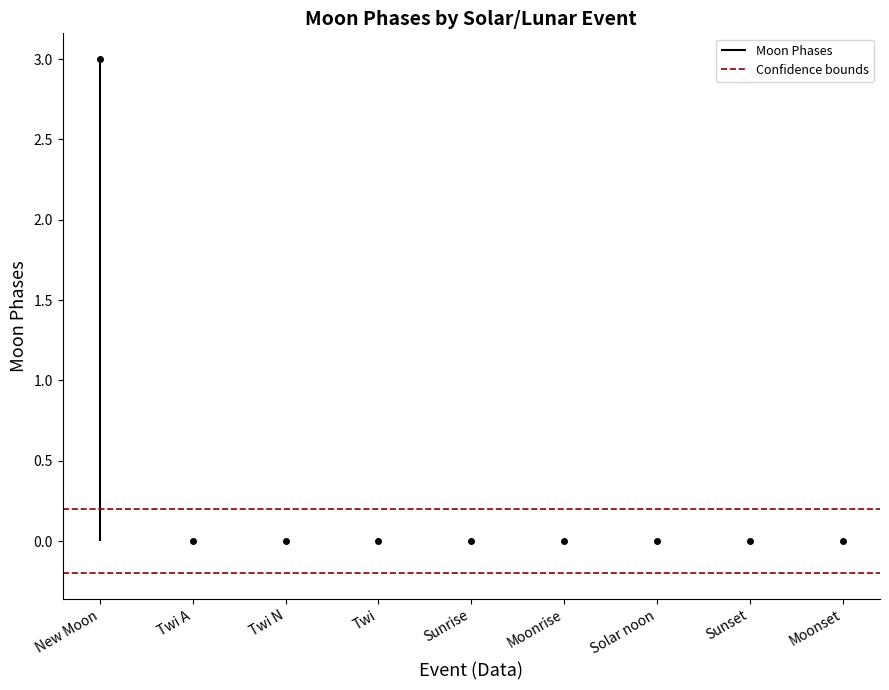

Is it true that the value at Sunset is 0?

True